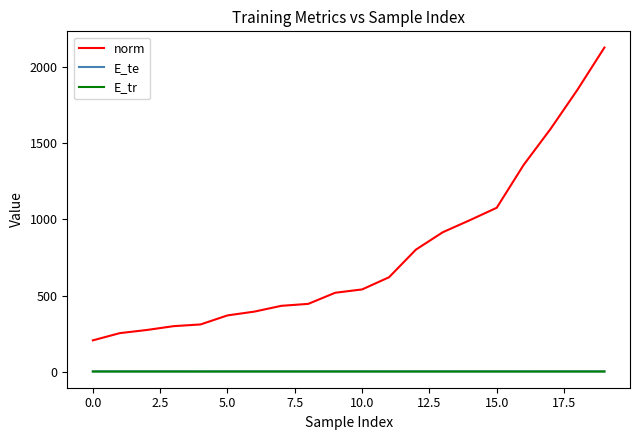

Which series has the largest total across all categories?

norm